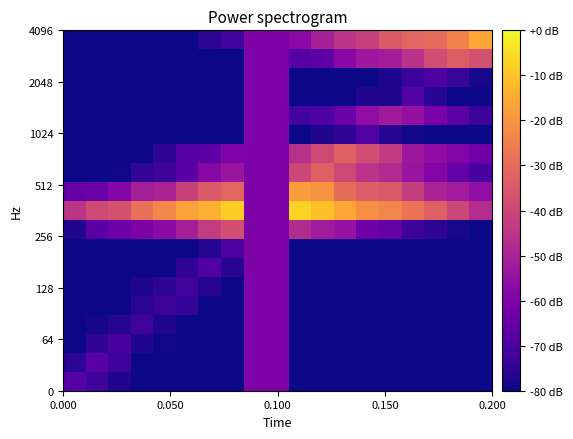

Reading left to right, extract all data points from this chart.

row_0: -68.0	-72.6	-77.5	-80.0	-80.0	-80.0	-80.0	-80.0	-60.0	-60.0	-80.0	-80.0	-80.0	-80.0	-80.0	-80.0	-80.0	-80.0	-80.0
row_1: -75.8	-67.3	-72.7	-80.0	-80.0	-80.0	-80.0	-80.0	-60.0	-60.0	-80.0	-80.0	-80.0	-80.0	-80.0	-80.0	-80.0	-80.0	-80.0
row_2: -80.0	-74.9	-70.8	-77.3	-79.5	-80.0	-80.0	-80.0	-60.0	-60.0	-80.0	-80.0	-80.0	-80.0	-80.0	-80.0	-80.0	-80.0	-80.0
row_3: -80.0	-79.0	-76.6	-71.9	-77.3	-80.0	-80.0	-80.0	-60.0	-60.0	-80.0	-80.0	-80.0	-80.0	-80.0	-80.0	-80.0	-80.0	-80.0
row_4: -80.0	-80.0	-80.0	-75.8	-72.9	-74.5	-79.7	-80.0	-60.0	-60.0	-80.0	-80.0	-80.0	-80.0	-80.0	-80.0	-80.0	-80.0	-80.0
row_5: -80.0	-80.0	-80.0	-77.8	-75.4	-71.9	-76.4	-80.0	-60.0	-60.0	-80.0	-80.0	-80.0	-80.0	-80.0	-80.0	-80.0	-80.0	-80.0
row_6: -80.0	-80.0	-80.0	-80.0	-79.9	-74.7	-69.0	-76.5	-60.0	-60.0	-80.0	-80.0	-80.0	-80.0	-80.0	-80.0	-80.0	-80.0	-80.0
row_7: -80.0	-80.0	-80.0	-80.0	-80.0	-80.0	-77.0	-69.9	-60.0	-60.0	-80.0	-80.0	-80.0	-80.0	-80.0	-80.0	-80.0	-80.0	-80.0
row_8: -77.5	-67.1	-63.4	-59.9	-56.6	-51.0	-42.6	-37.6	-60.0	-60.0	-47.3	-51.9	-54.4	-62.9	-65.3	-72.2	-75.6	-78.6	-80.0
row_9: -44.9	-38.7	-36.8	-29.0	-23.2	-17.2	-14.4	-8.0	-60.0	-60.0	-7.1	-10.7	-16.0	-21.5	-23.6	-27.9	-32.9	-39.9	-47.0
row_10: -64.9	-63.9	-58.4	-51.2	-49.9	-41.2	-34.6	-31.7	-60.0	-60.0	-18.4	-20.2	-29.4	-33.7	-35.0	-42.4	-49.8	-52.2	-55.9
row_11: -80.0	-80.0	-79.4	-74.6	-72.3	-67.0	-57.9	-53.7	-60.0	-60.0	-39.9	-33.1	-39.4	-45.5	-47.9	-54.1	-59.0	-64.9	-70.7
row_12: -80.0	-80.0	-80.0	-80.0	-75.2	-68.1	-66.7	-59.4	-60.0	-60.0	-46.2	-39.3	-32.5	-38.1	-43.4	-52.8	-56.5	-59.0	-62.3
row_13: -80.0	-80.0	-80.0	-80.0	-80.0	-80.0	-80.0	-80.0	-60.0	-60.0	-80.0	-77.3	-75.0	-68.5	-76.8	-79.1	-80.0	-80.0	-80.0
row_14: -80.0	-80.0	-80.0	-80.0	-80.0	-80.0	-80.0	-80.0	-60.0	-60.0	-71.5	-69.1	-63.7	-56.2	-52.2	-55.6	-60.7	-67.2	-73.0
row_15: -80.0	-80.0	-80.0	-80.0	-80.0	-80.0	-80.0	-80.0	-60.0	-60.0	-80.0	-80.0	-80.0	-77.3	-78.0	-68.2	-76.1	-80.0	-80.0
row_16: -80.0	-80.0	-80.0	-80.0	-80.0	-80.0	-80.0	-80.0	-60.0	-60.0	-80.0	-80.0	-80.0	-80.0	-77.9	-73.0	-69.1	-73.7	-78.5
row_17: -80.0	-80.0	-80.0	-80.0	-80.0	-80.0	-80.0	-80.0	-60.0	-60.0	-67.9	-66.1	-57.4	-52.9	-51.4	-45.8	-38.1	-33.9	-37.4
row_18: -80.0	-80.0	-80.0	-80.0	-80.0	-80.0	-75.7	-72.1	-60.0	-60.0	-57.0	-50.9	-45.1	-41.3	-35.0	-31.7	-29.8	-24.3	-15.8